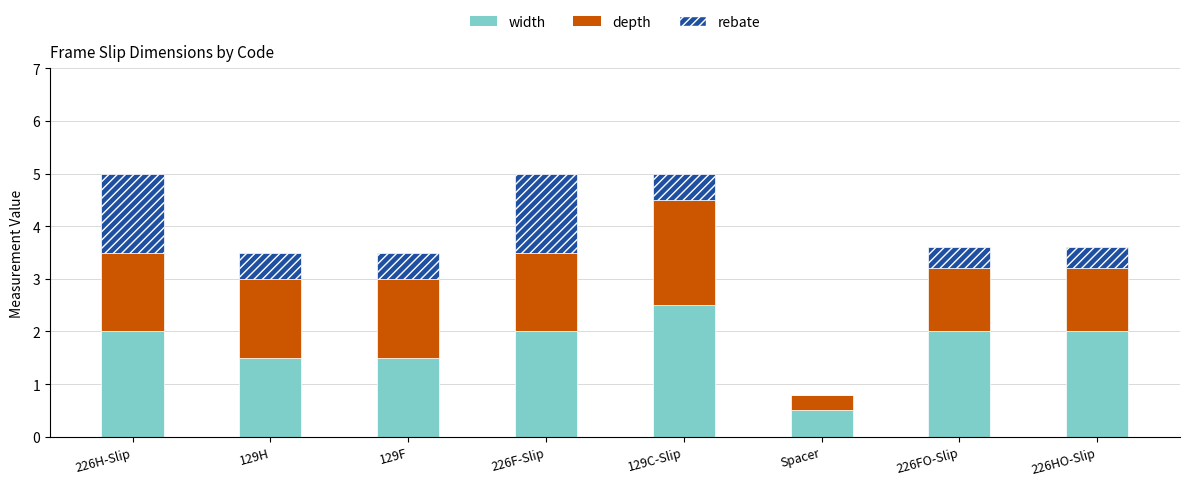

What is the maximum value for width?

2.5